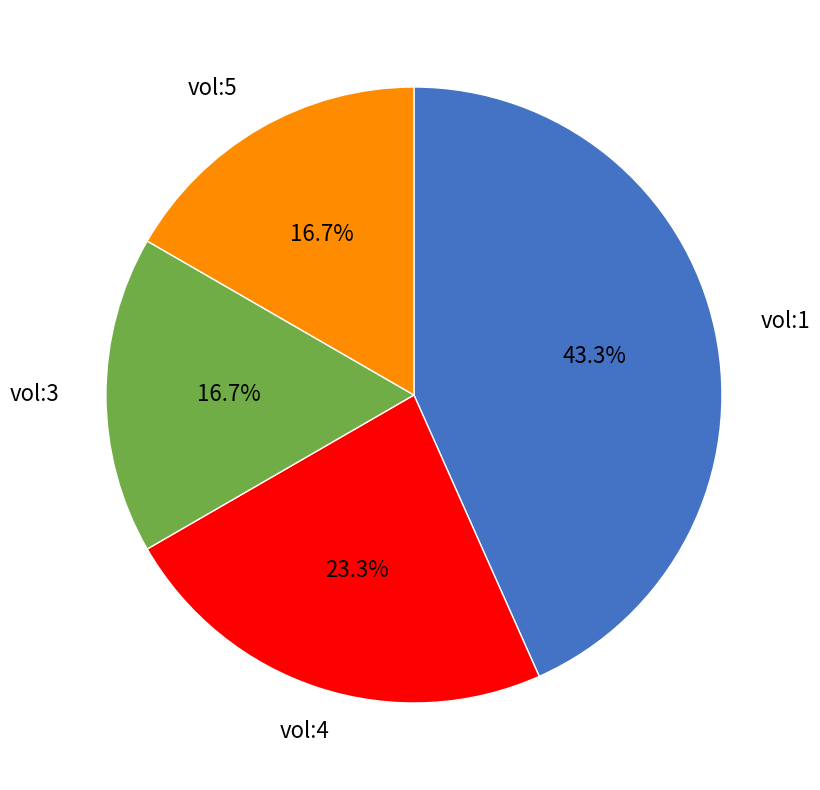

Is there a majority slice in this chart?

No